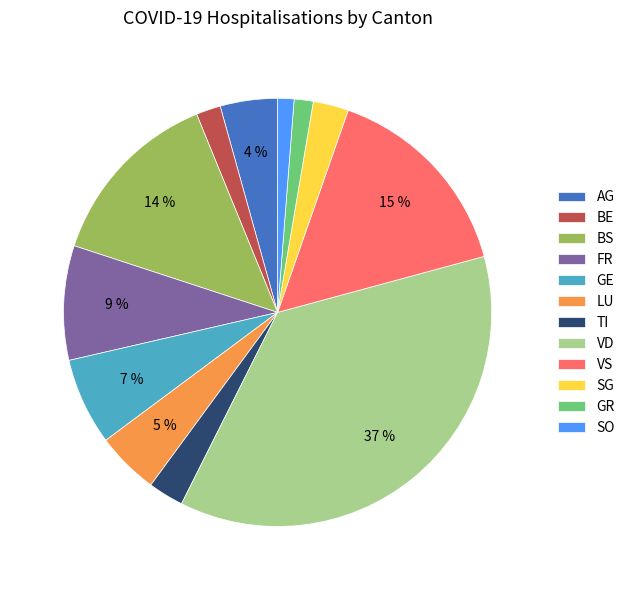

How many slices are in this pie chart?

12